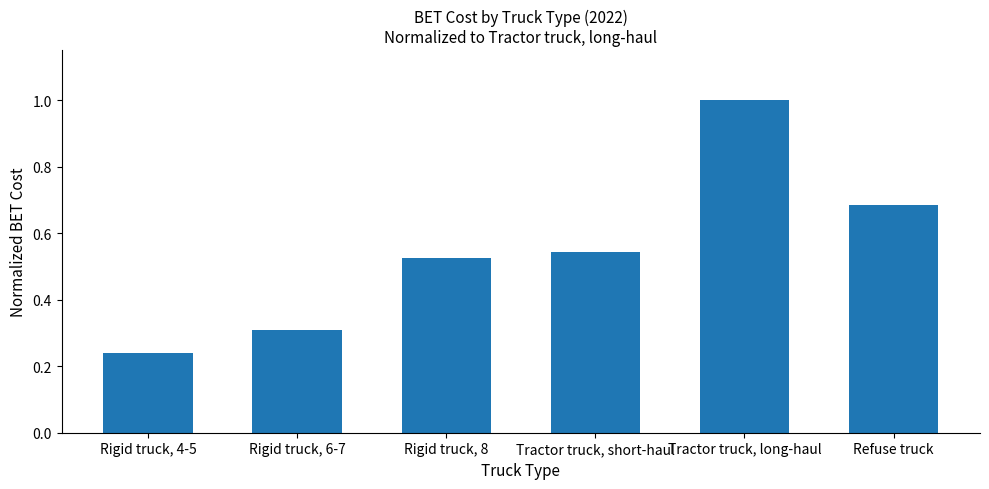

Where is the data nearest to the value 0?

Rigid truck, 4-5